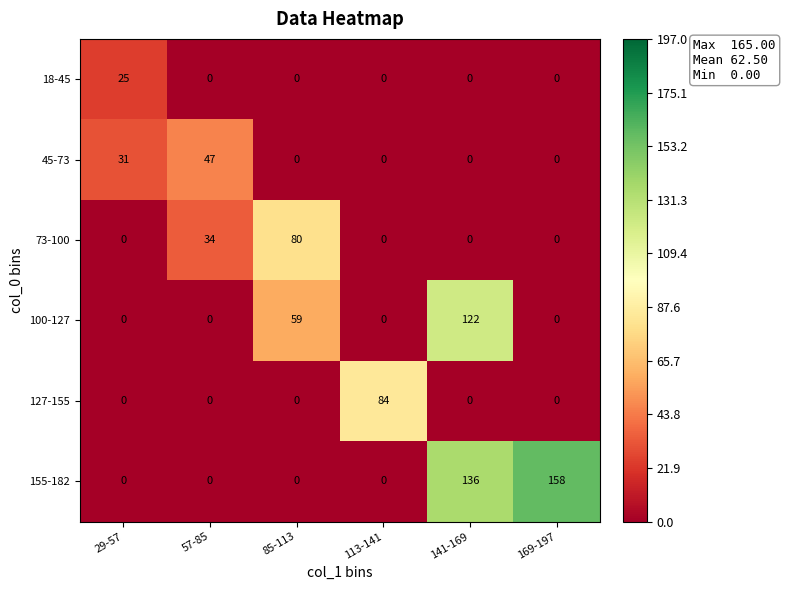

What is the difference between the maximum and minimum values in the 45-73 series?

47